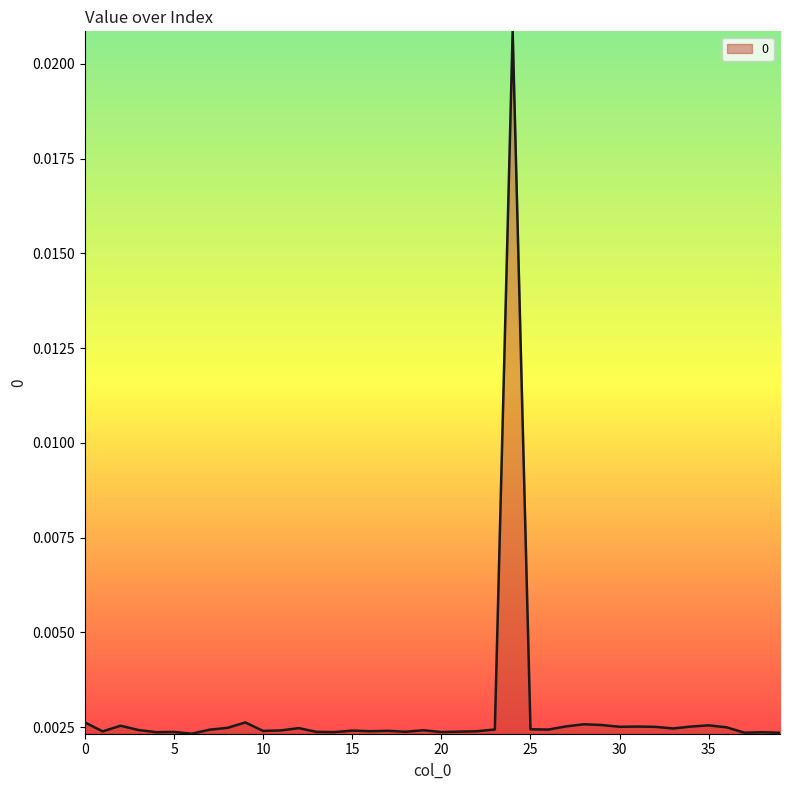

Does the chart display data point markers on the line(s)?

No